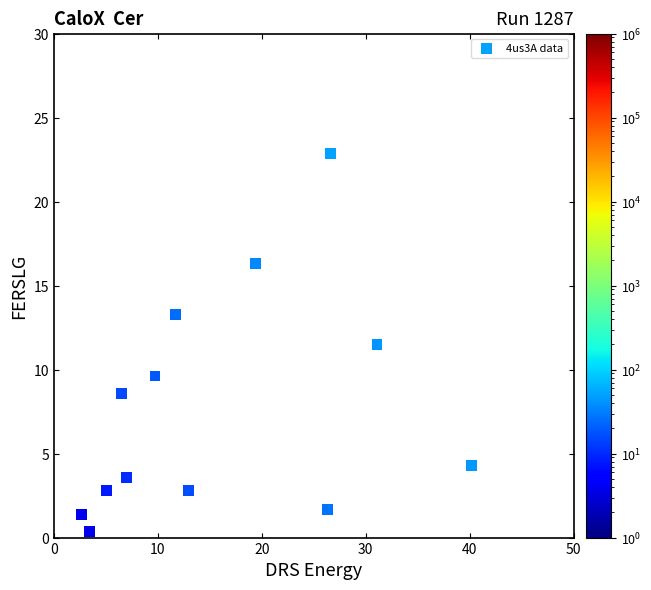

What is the range of X values (max minus min)?

37.5